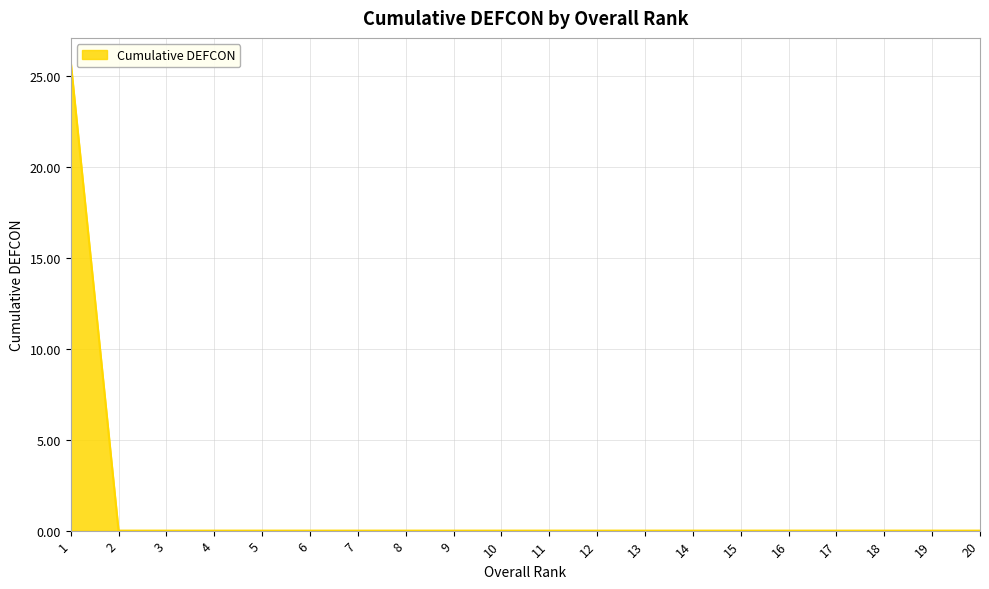

True or false: the data shows -12.4 at 15.

False